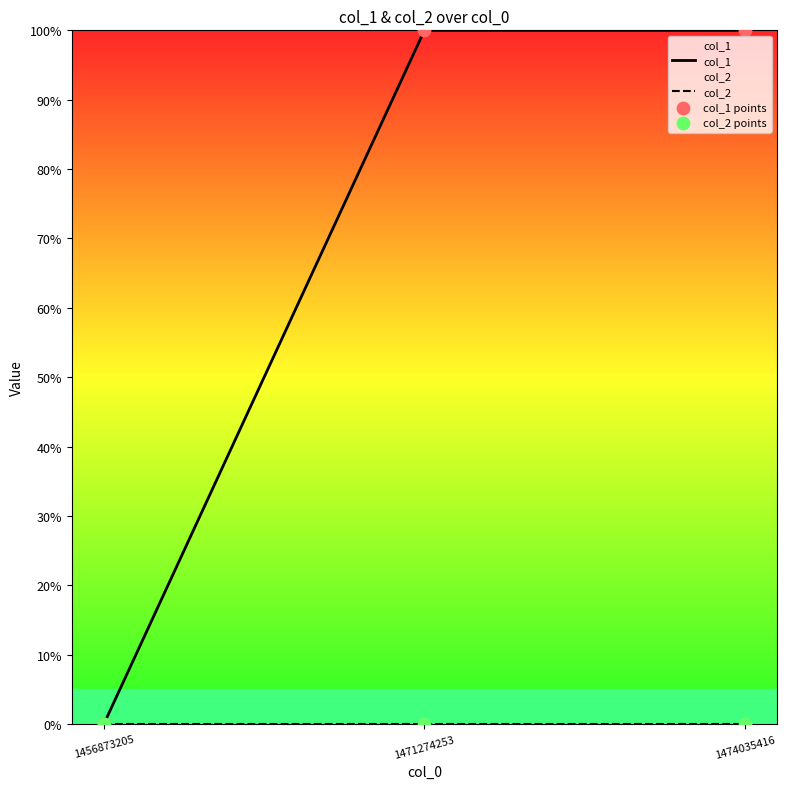

Which series reaches the minimum Y coordinate?

col_1